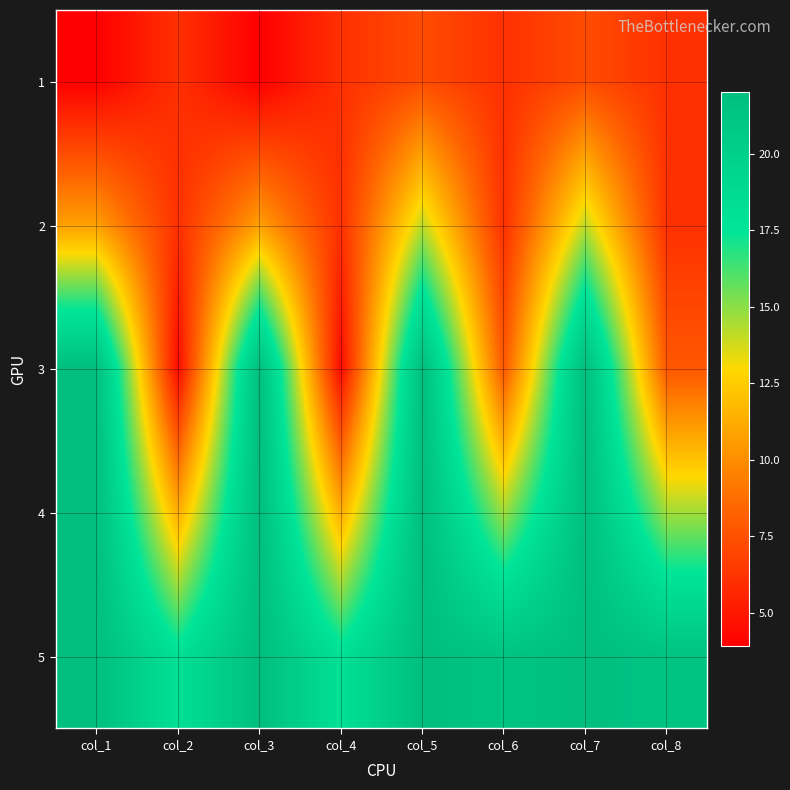

Which category has the highest value across all series?

col_1